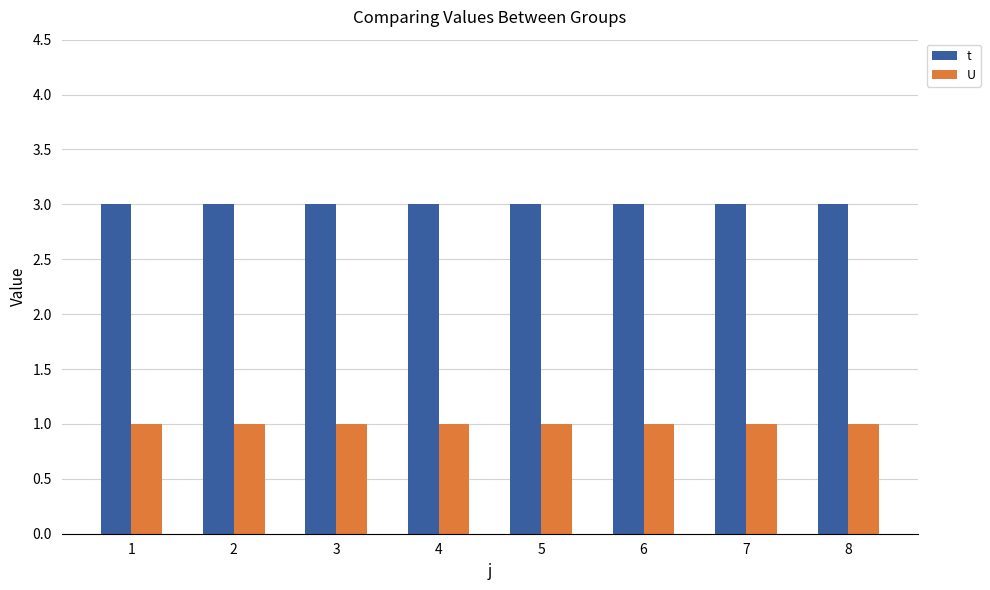

How many bars are there in each group?

2